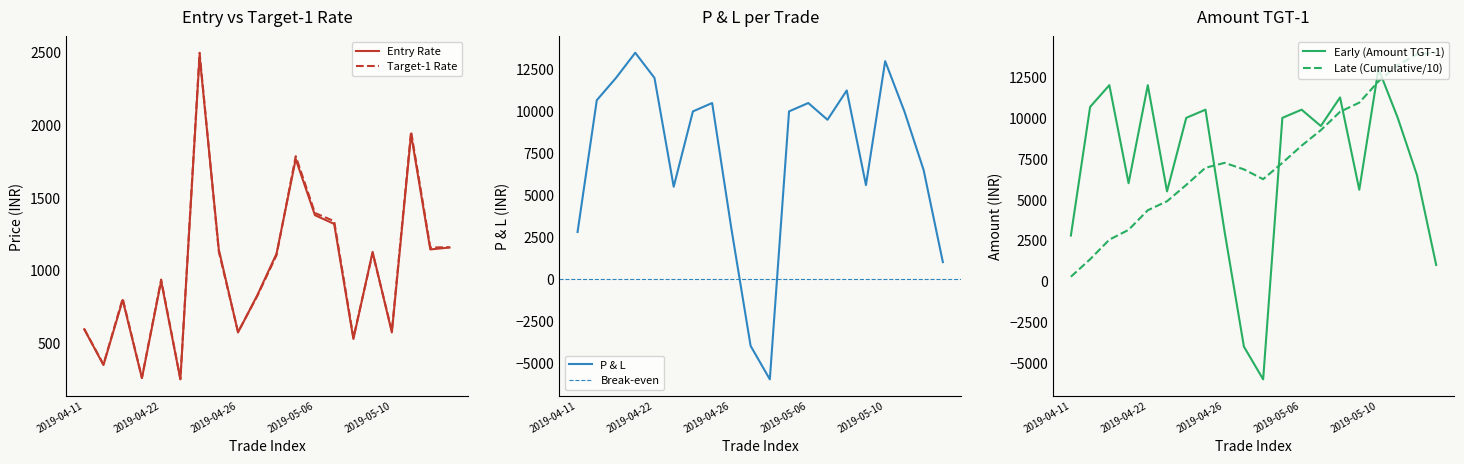

The ENTRY (Rate) series shows 1252.1 at 2019-04-15. True or false?

False